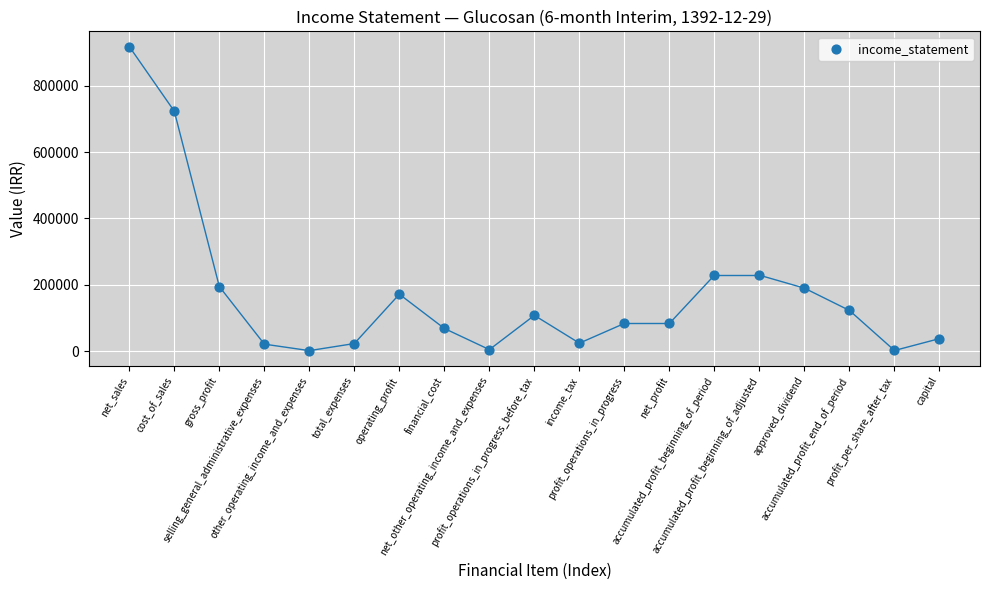

What is the range of Y values (max minus min)?

916201